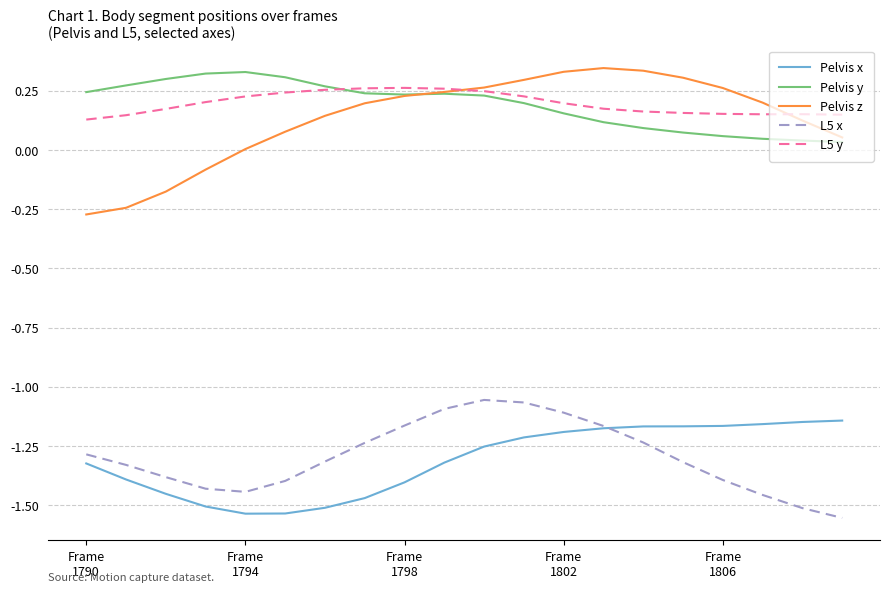

True or false: Pelvis z and Pelvis x cross at least once.

False